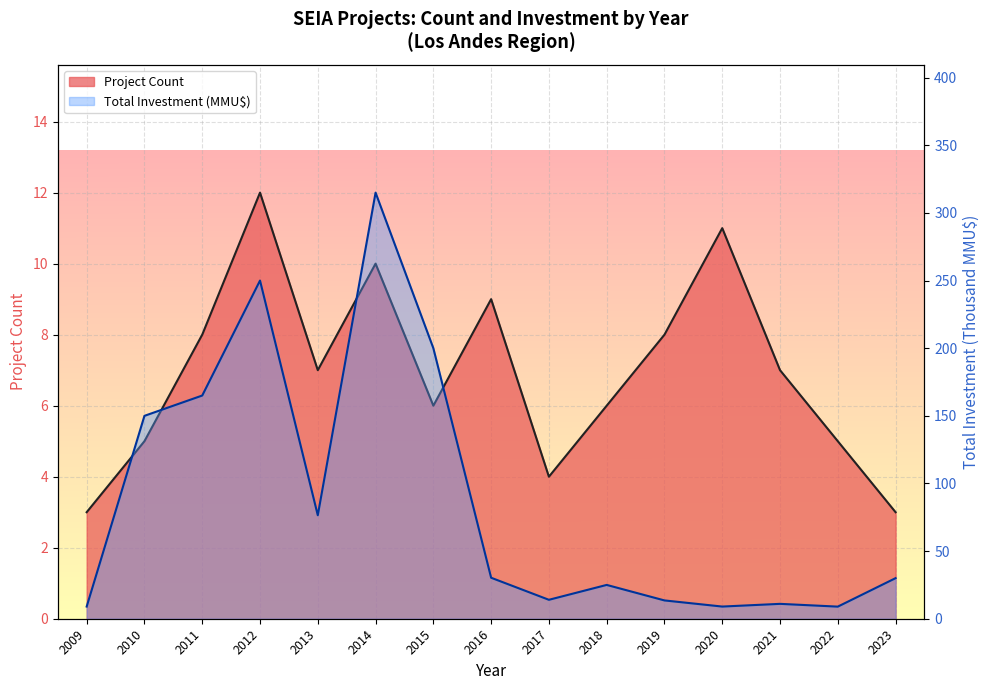

What is the average value of the Total Investment (MMU$) series?

87.2